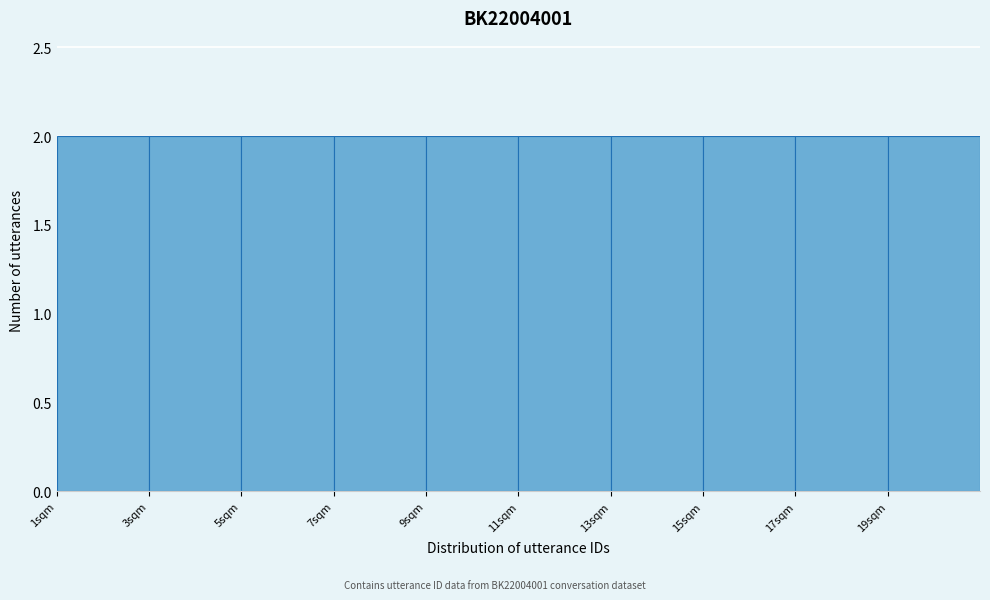

Reading left to right, list every bar in this chart as the range it spans on the x-axis followed by its height. The values are not printed on the chart, so give them approximately, as read against the axis.

1 to 3: 2
3 to 5: 2
5 to 7: 2
7 to 9: 2
9 to 11: 2
11 to 13: 2
13 to 15: 2
15 to 17: 2
17 to 19: 2
19 to 21: 2